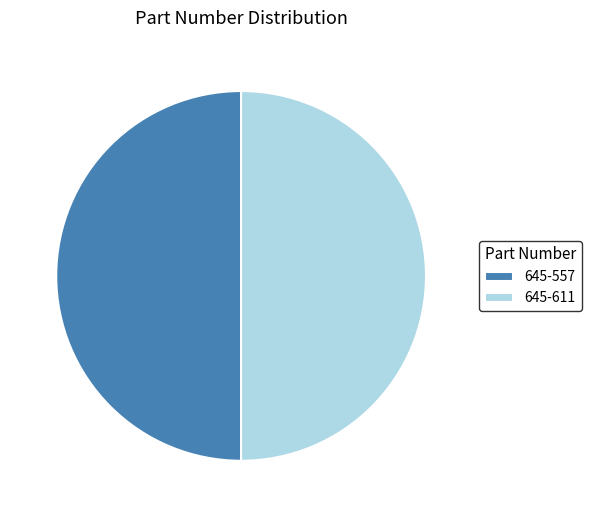

The 645-611 slice represents 50% of the pie. True or false?

True